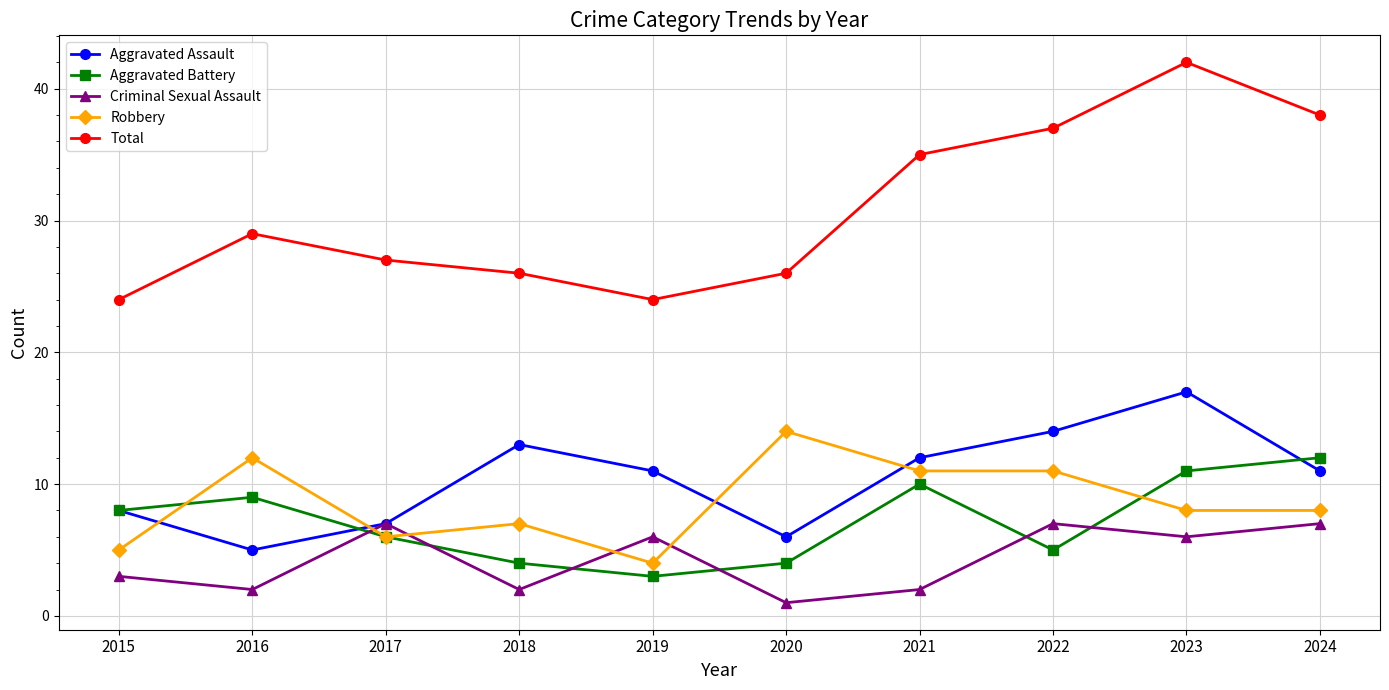

What is the value of the Criminal Sexual Assault point at the 9th from the left?

6